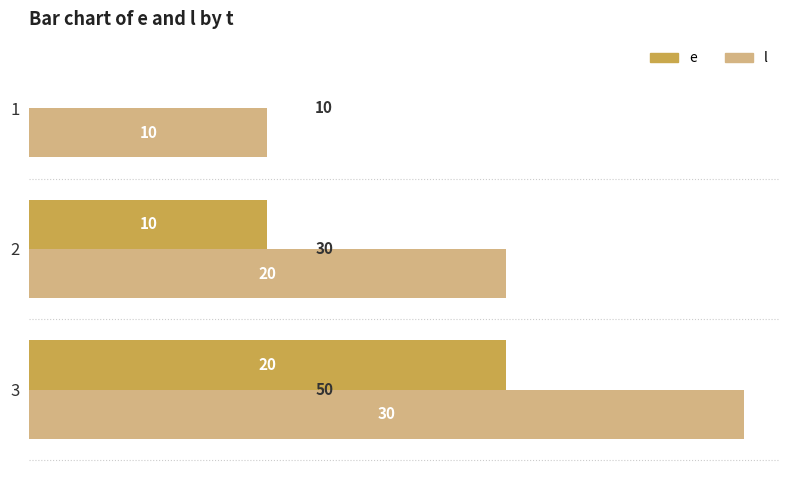

The l series shows 10 at 1. True or false?

True